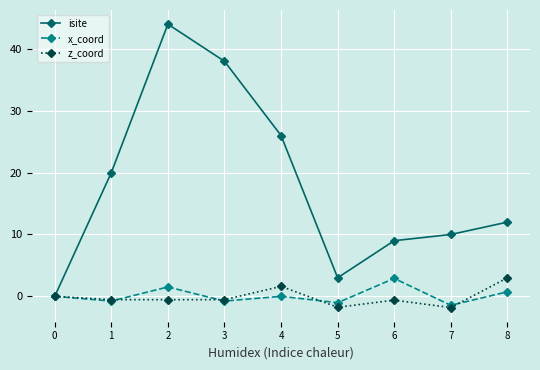

How many lines are shown in the chart?

3